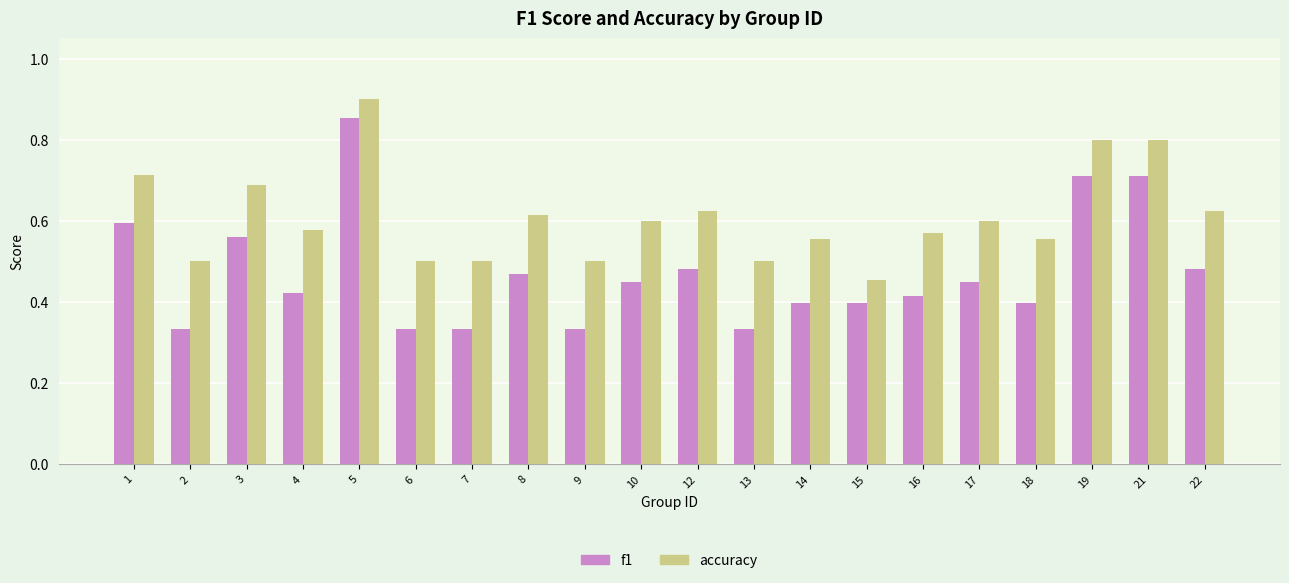

At 17, list the series in order from largest to smallest.

accuracy, f1